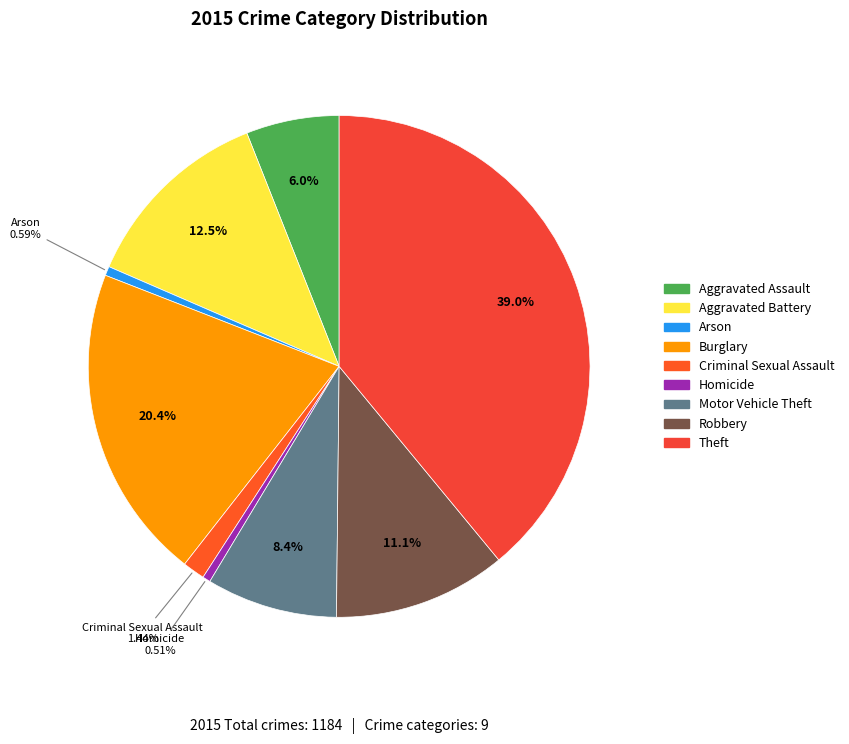

Does any single category account for the majority?

No